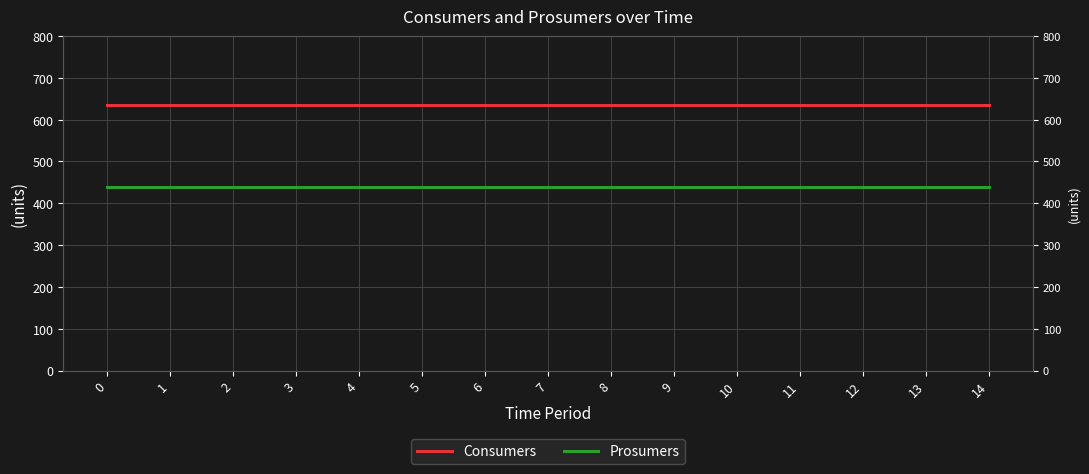

Reading left to right, transcribe all the data shown in this chart.

Consumers: 0=635	1=635	2=635	3=635	4=635	5=635	6=635	7=635	8=635	9=635	10=635	11=635	12=635	13=635	14=635
Prosumers: 0=440	1=440	2=440	3=440	4=440	5=440	6=440	7=440	8=440	9=440	10=440	11=440	12=440	13=440	14=440